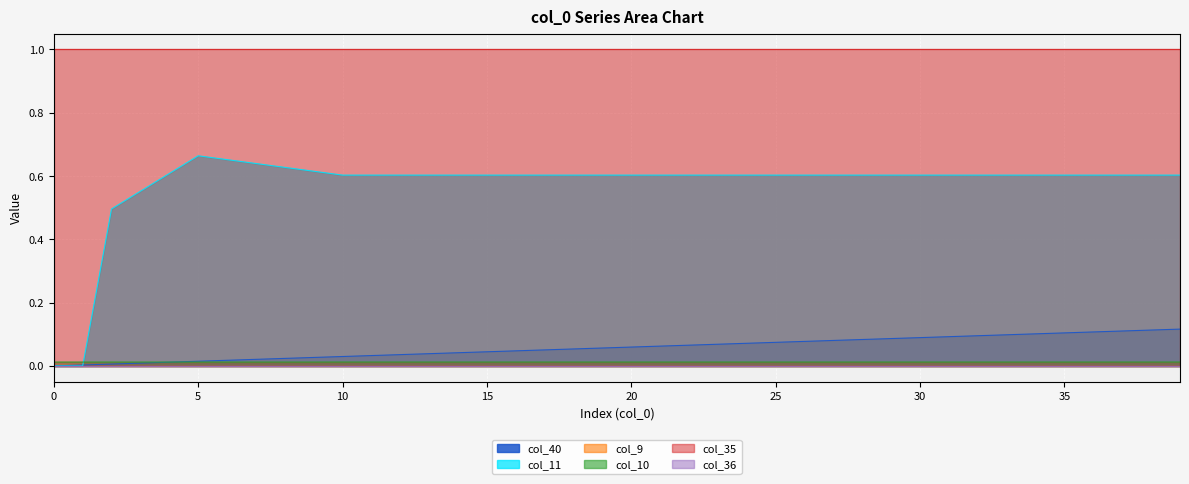

Does the chart display data point markers on the line(s)?

No